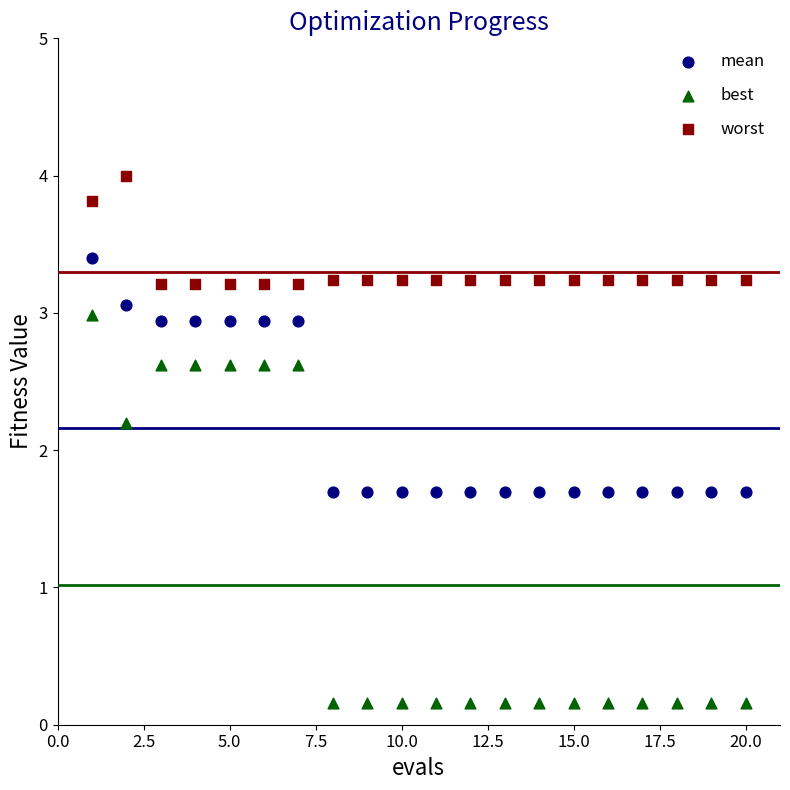

Which series reaches the minimum Y coordinate?

best